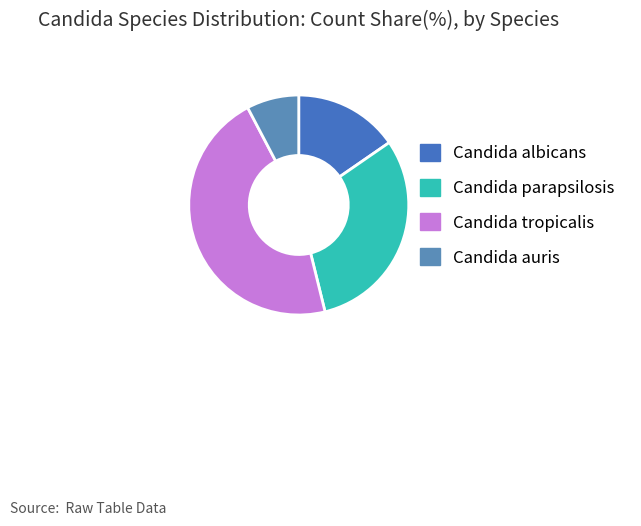

What is the ratio of the value at Candida auris to the value at Candida albicans?

0.5